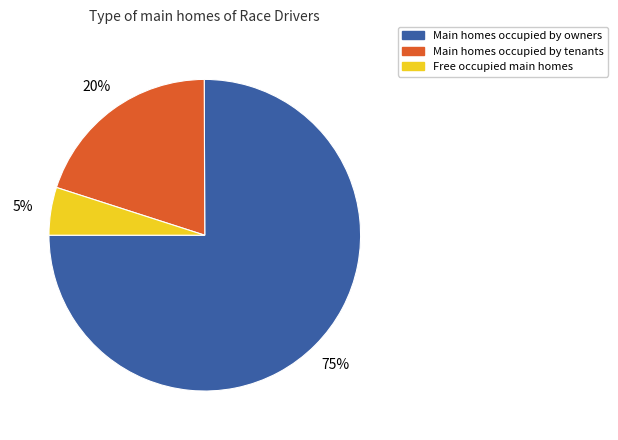

To the nearest percent, what is the difference between the largest and smallest slice percentages?

70%